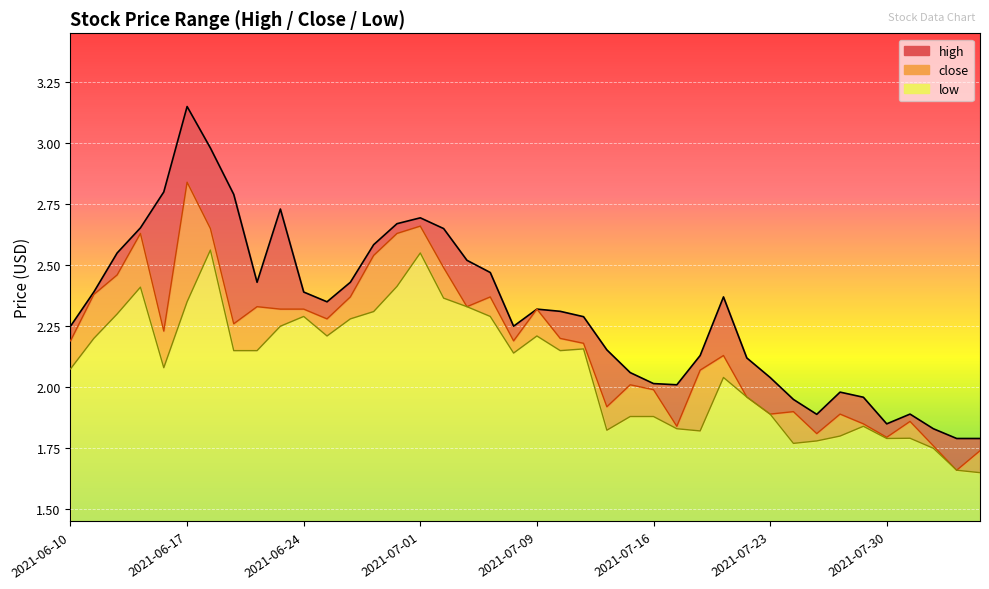

Rank the categories by high value from lowest to highest.

2021-08-04, 2021-08-05, 2021-08-03, 2021-07-30, 2021-07-27, 2021-08-02, 2021-07-26, 2021-07-29, 2021-07-28, 2021-07-19, 2021-07-16, 2021-07-23, 2021-07-15, 2021-07-22, 2021-07-20, 2021-07-14, 2021-06-10, 2021-07-08, 2021-07-13, 2021-07-12, 2021-07-09, 2021-06-25, 2021-07-21, 2021-06-11, 2021-06-24, 2021-06-22, 2021-06-28, 2021-07-07, 2021-07-06, 2021-06-14, 2021-06-29, 2021-07-02, 2021-06-15, 2021-06-30, 2021-07-01, 2021-06-23, 2021-06-21, 2021-06-16, 2021-06-18, 2021-06-17